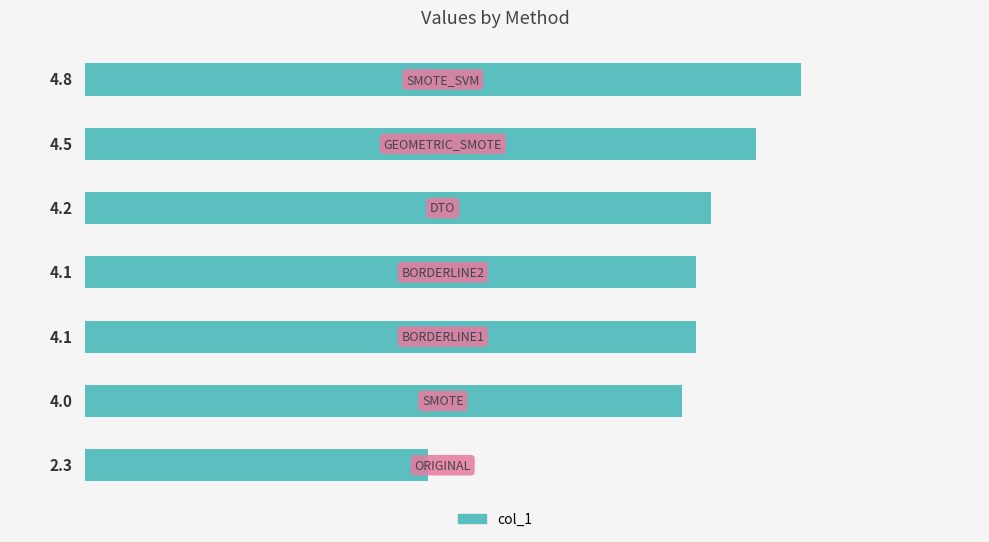

What is the average value?

4.0